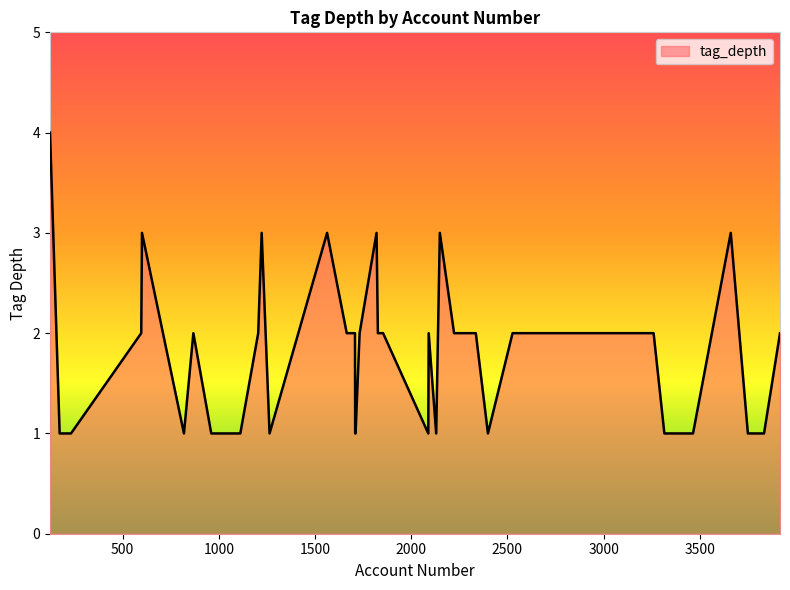

What is the difference between the maximum and minimum values?

3